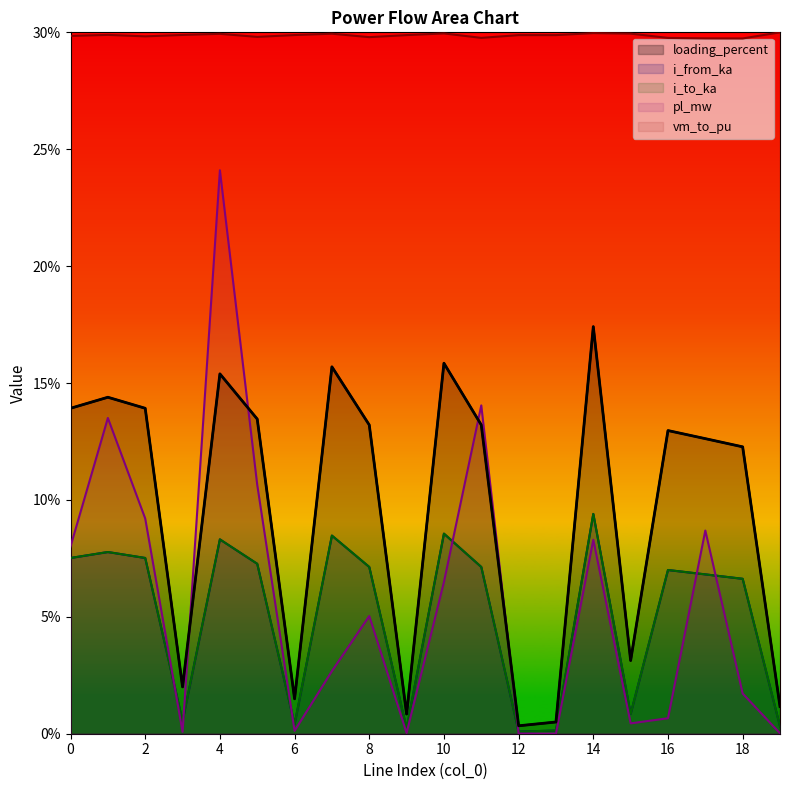

What is the sum of the i_to_ka values at 3 and 19?

0.9